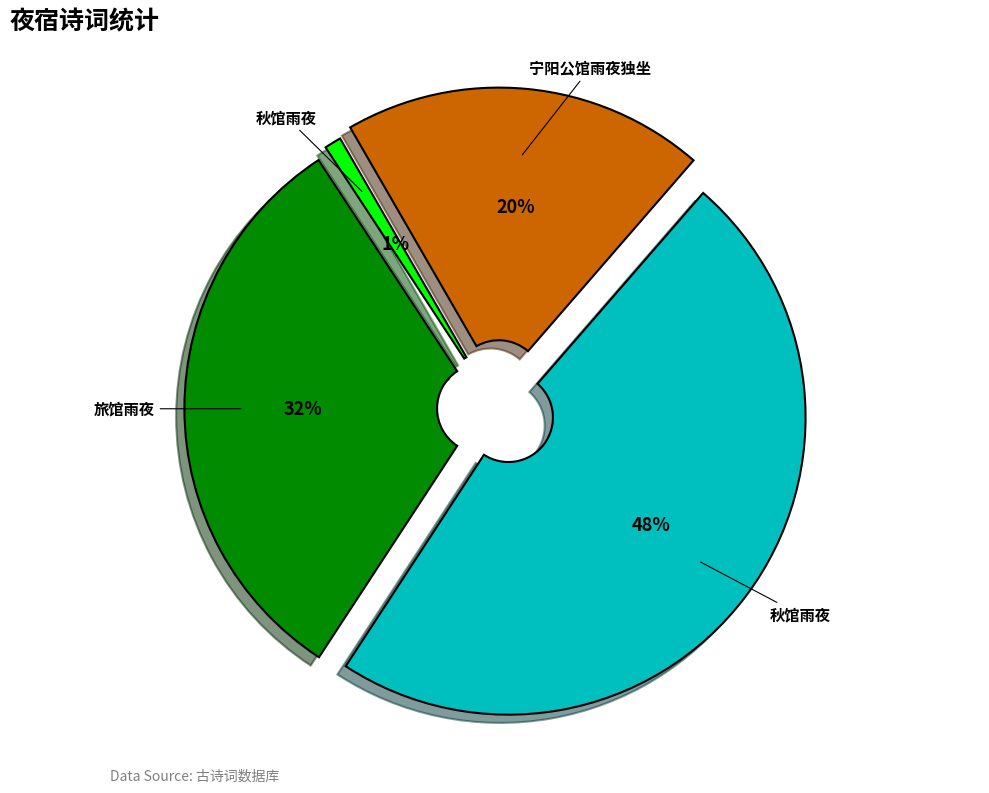

Is there any slice that represents more than half of the pie?

No